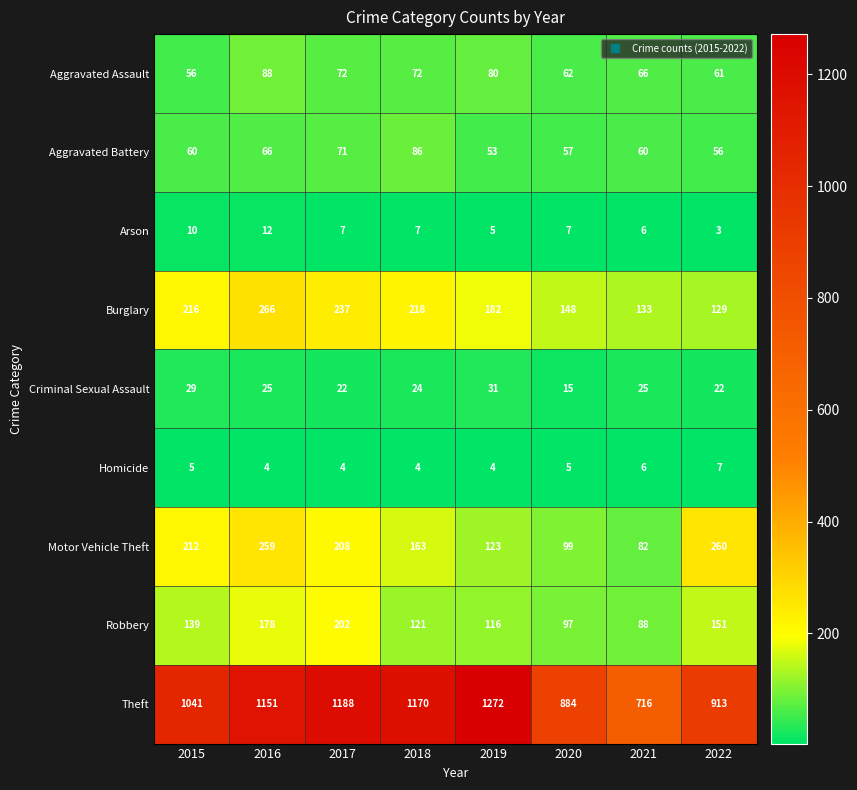

Which series changed the most between 2016 and 2017?

Motor Vehicle Theft